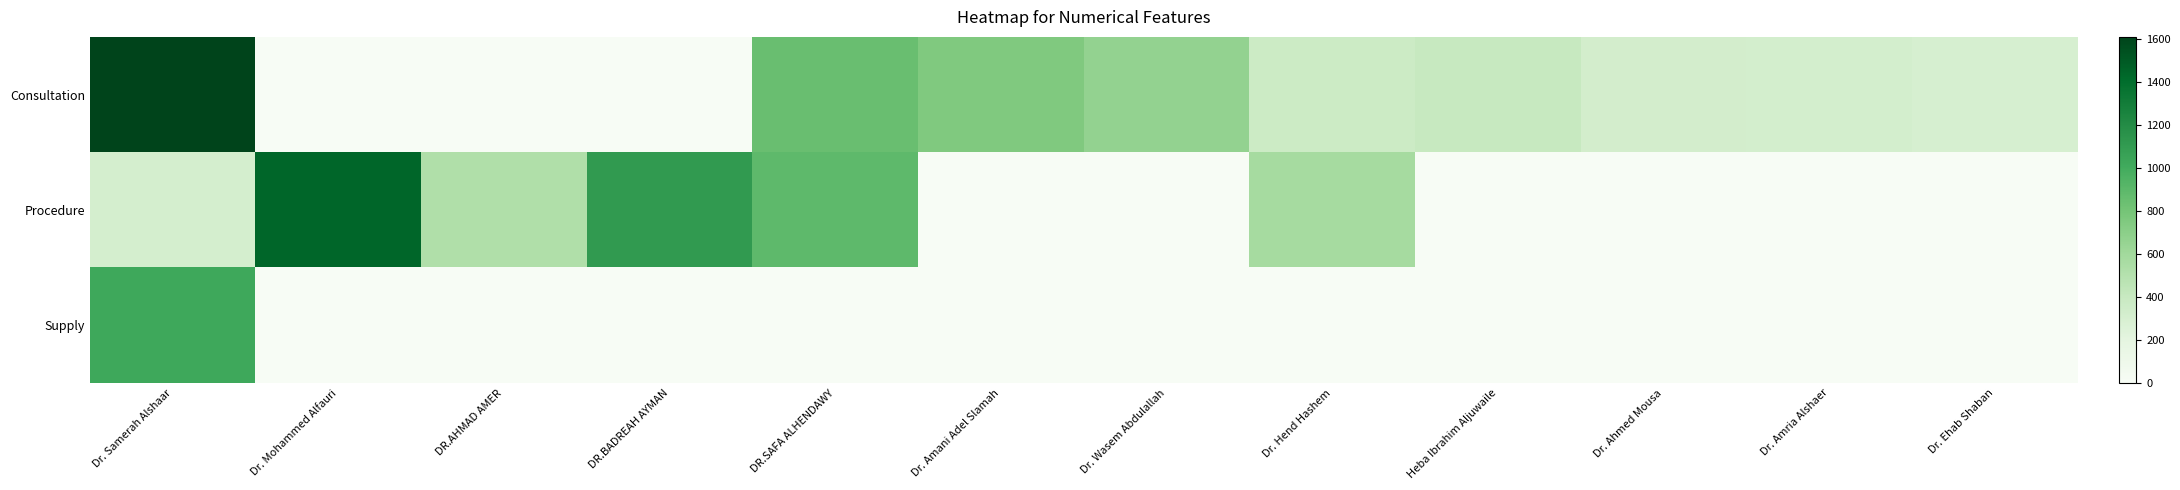

Reading right to left, extract all data points from this chart.

Consultation: Dr. Ehab Shaban=298	Dr. Amria Alshaer=315	Dr. Ahmed Mousa=321	Heba Ibrahim Aljuwaile=400	Dr. Hend Hashem=366	Dr. Wasem Abdulallah=661	Dr. Amani Adel Slamah=751	DR.SAFA ALHENDAWY=845	DR.BADREAH AYMAN=0	DR.AHMAD AMER=0	Dr. Mohammed Alfauri=0	Dr. Samerah Alshaar=1609
Procedure: Dr. Ehab Shaban=0	Dr. Amria Alshaer=0	Dr. Ahmed Mousa=0	Heba Ibrahim Aljuwaile=0	Dr. Hend Hashem=573	Dr. Wasem Abdulallah=0	Dr. Amani Adel Slamah=0	DR.SAFA ALHENDAWY=888	DR.BADREAH AYMAN=1110	DR.AHMAD AMER=526	Dr. Mohammed Alfauri=1438	Dr. Samerah Alshaar=314
Supply: Dr. Ehab Shaban=0	Dr. Amria Alshaer=0	Dr. Ahmed Mousa=0	Heba Ibrahim Aljuwaile=0	Dr. Hend Hashem=0	Dr. Wasem Abdulallah=0	Dr. Amani Adel Slamah=0	DR.SAFA ALHENDAWY=0	DR.BADREAH AYMAN=0	DR.AHMAD AMER=0	Dr. Mohammed Alfauri=0	Dr. Samerah Alshaar=1023